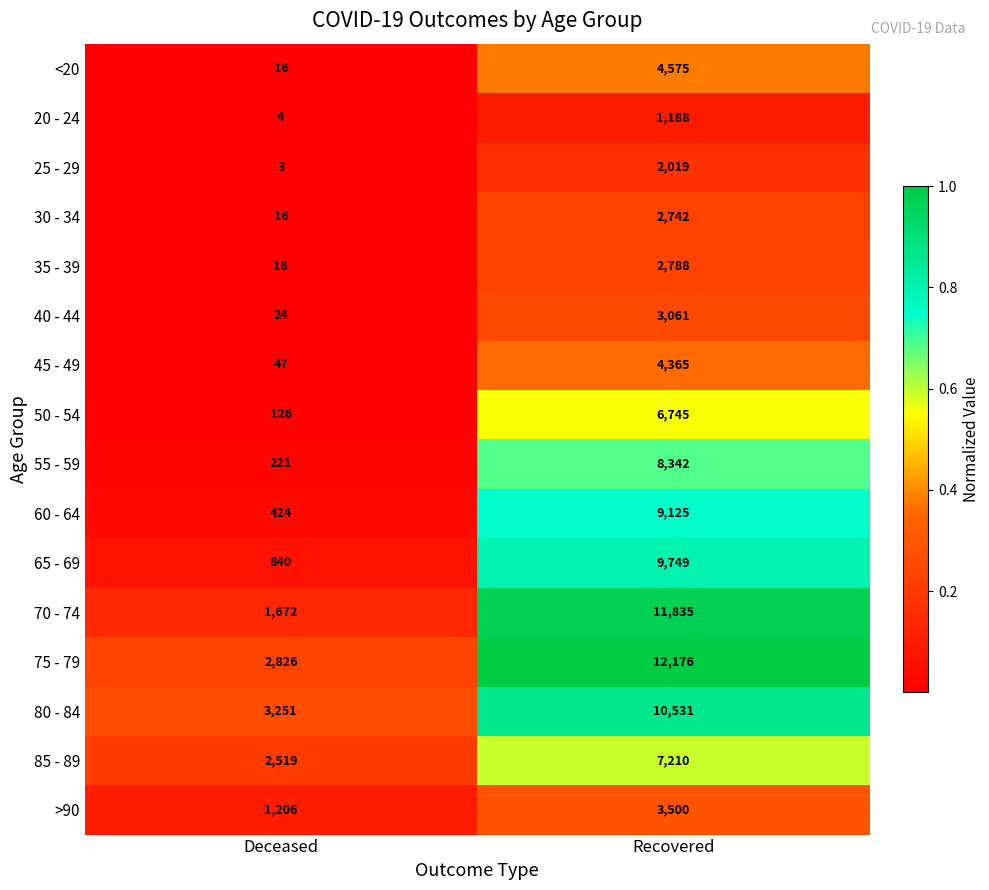

At which category is the sum across all series the highest?

Recovered